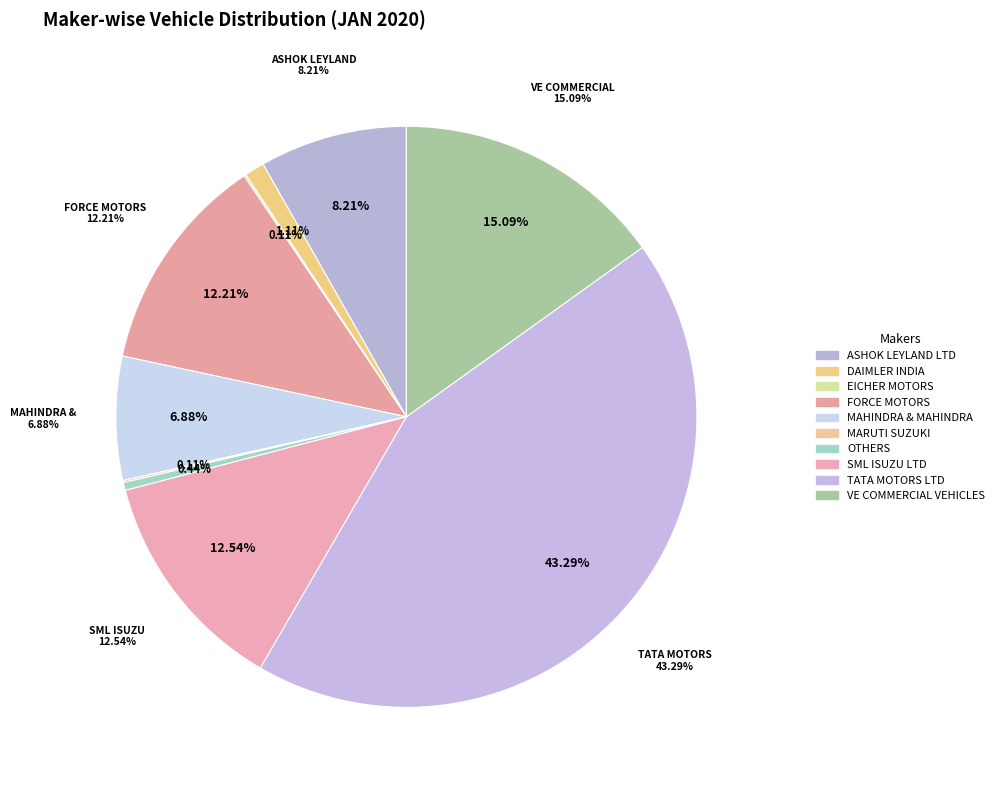

Which category has the biggest portion of the pie?

TATA MOTORS LTD